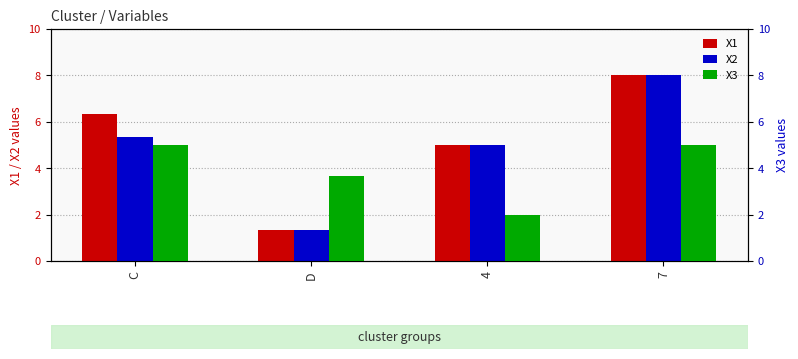

What is the sum of the X1 values at D and 7?

9.3